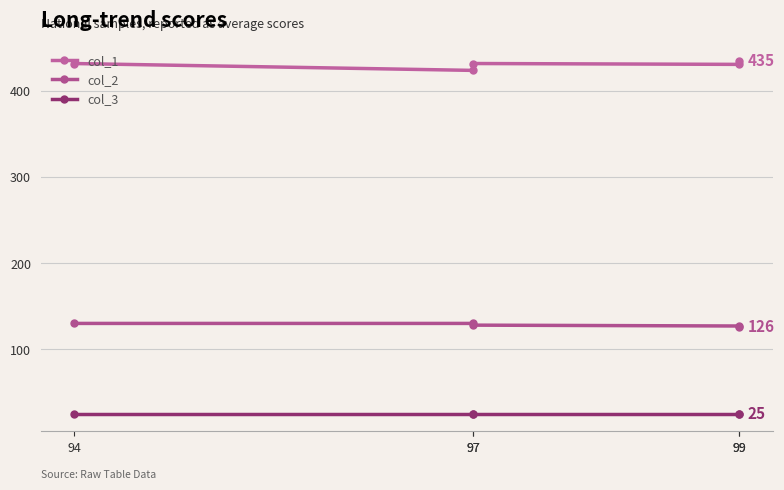

True or false: col_3 has a value of 25 at 97.

True